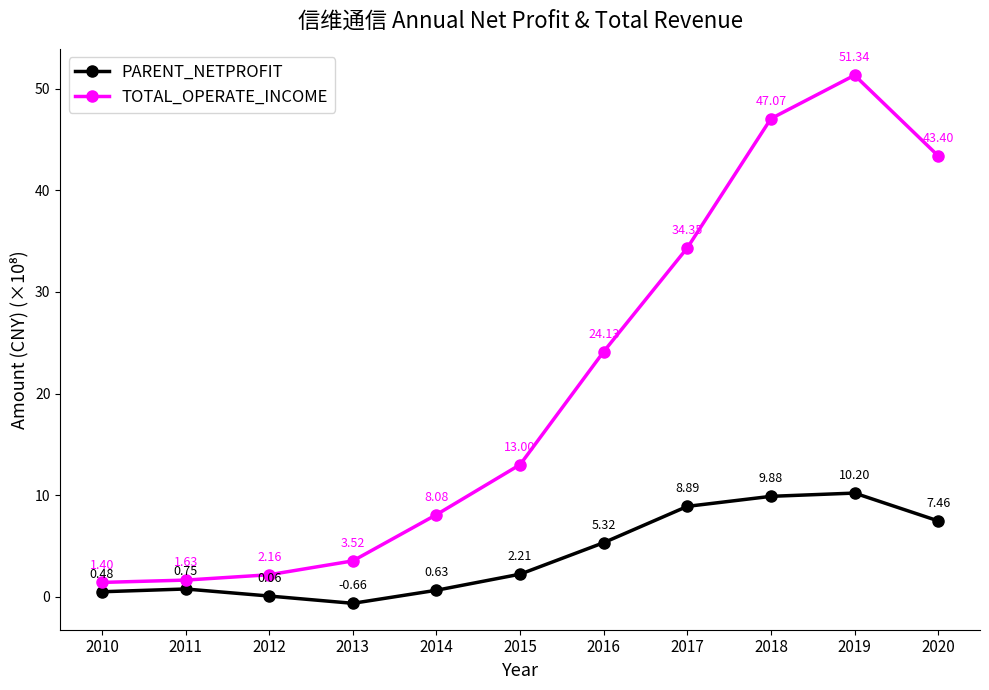

Where is the first local maximum for PARENT_NETPROFIT?

2011